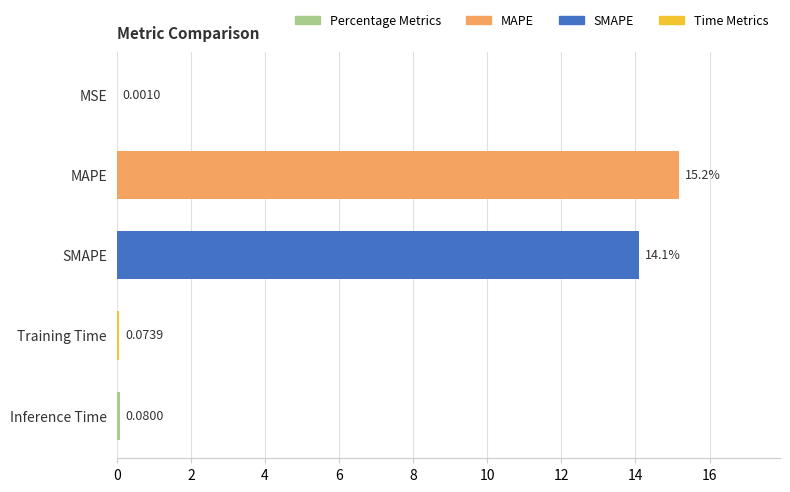

What is the sum of the values at MAPE and Training Time?

15.2